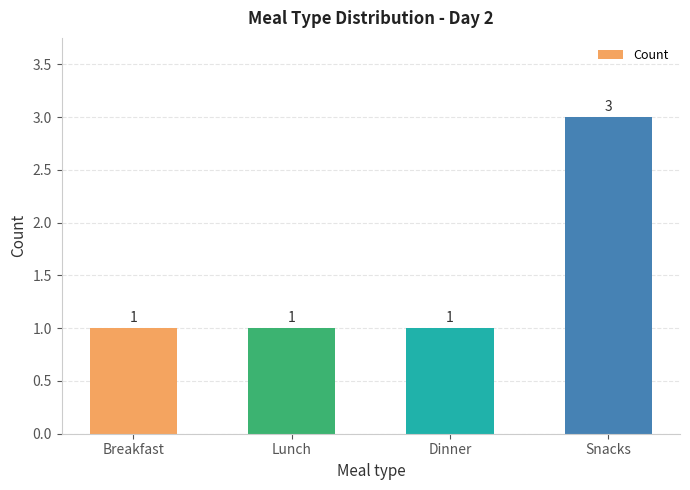

What position from the right is Lunch?

3